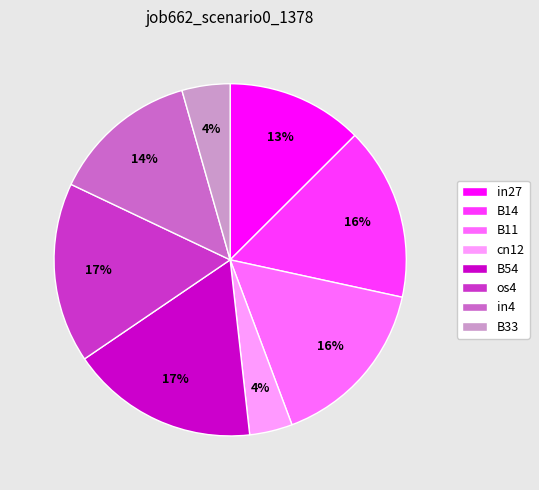

How many segments does this pie chart have?

8